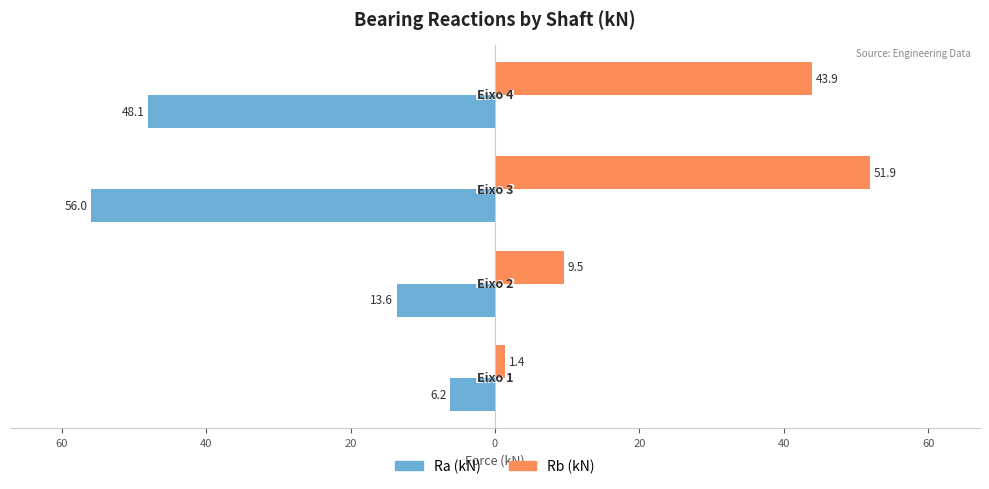

What is the value of the Ra (kN) bar at the 3rd from the left?

-56.0